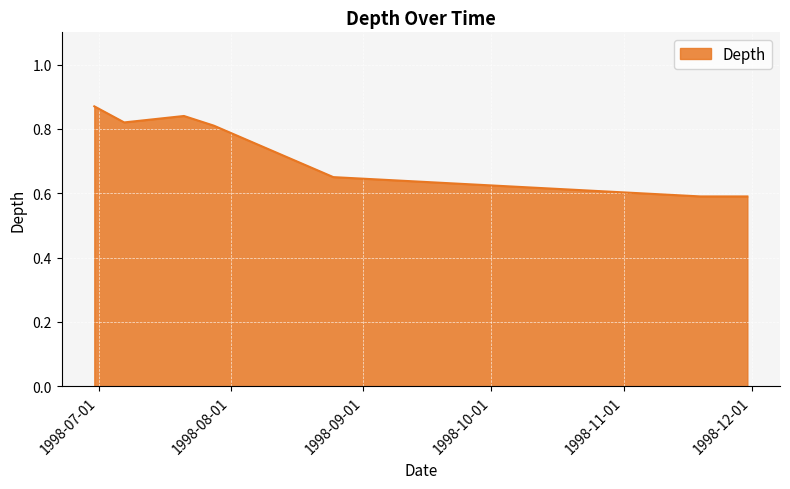

How many values are between 0 and 1?

7